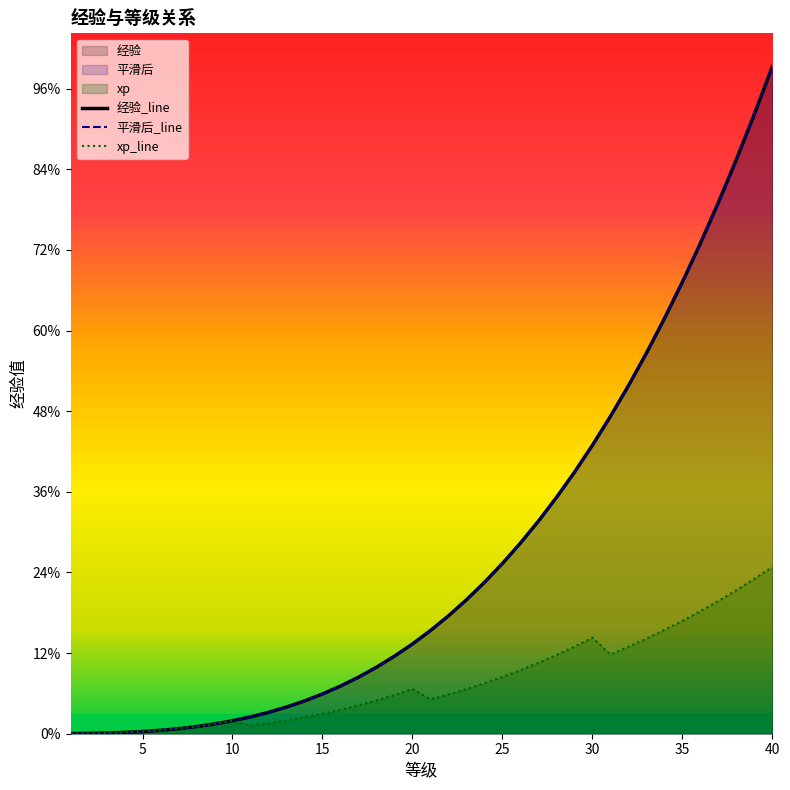

Where is 平滑后 nearest to the value 103424?

32